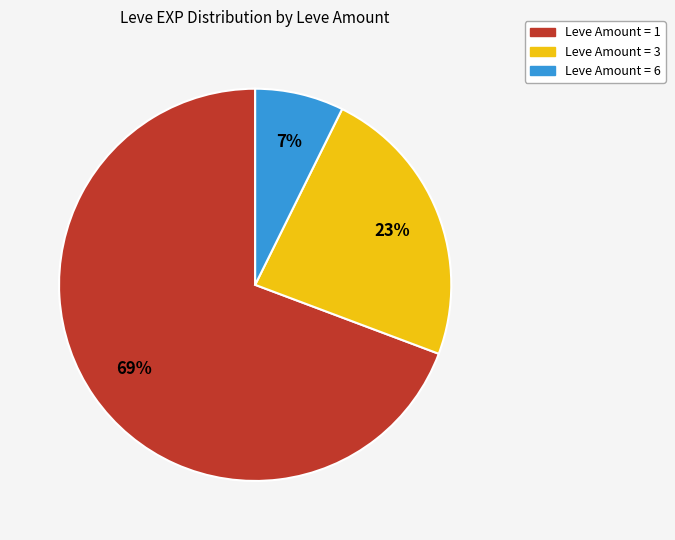

To the nearest percent, what portion does Leve Amount = 3 represent?

23%